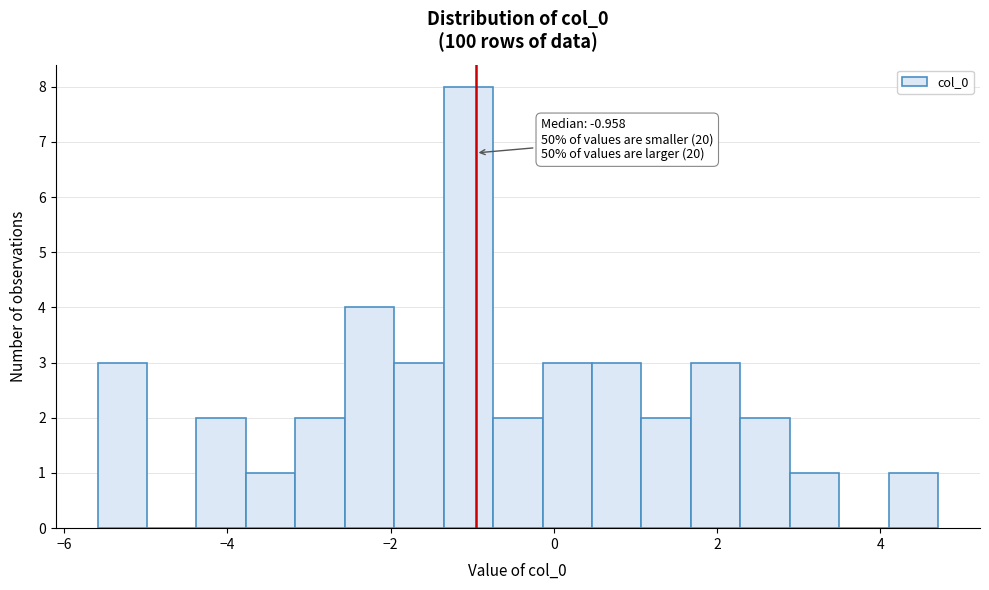

Around what value on the x-axis is the tallest bar? Give the approximate position of its centre, as read against the axis.

-1.0